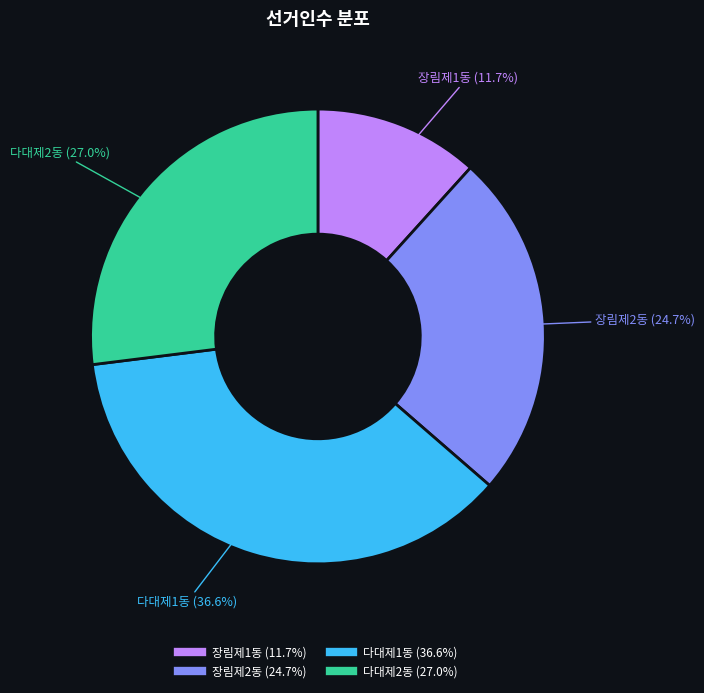

To the nearest percent, what is the difference between the largest and smallest slice percentages?

25%